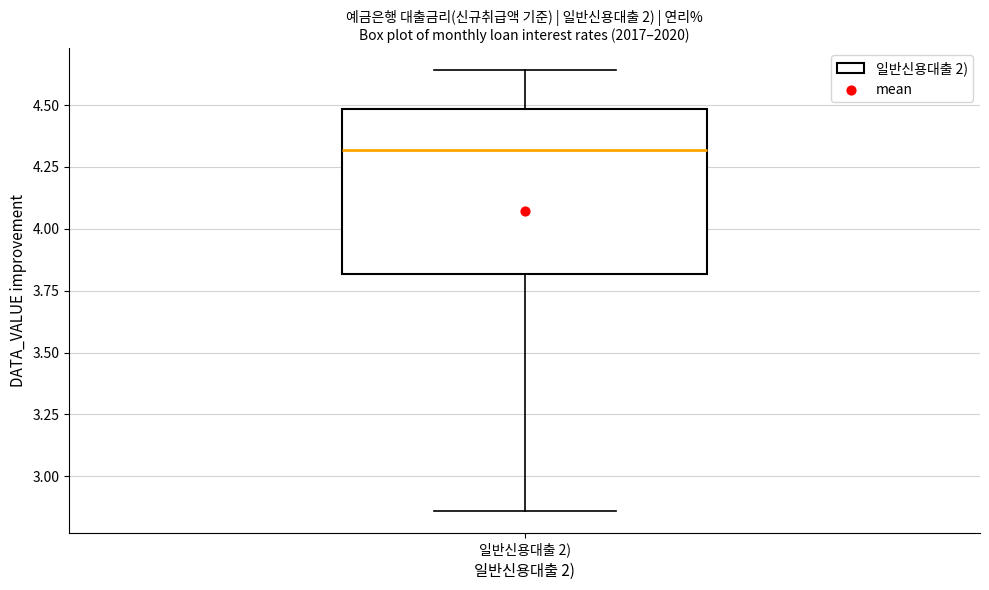

Where is the lower edge of the box for 일반신용대출 2) on the y-axis? The values are not printed on the chart, so give them approximately, as read against the axis.

3.80